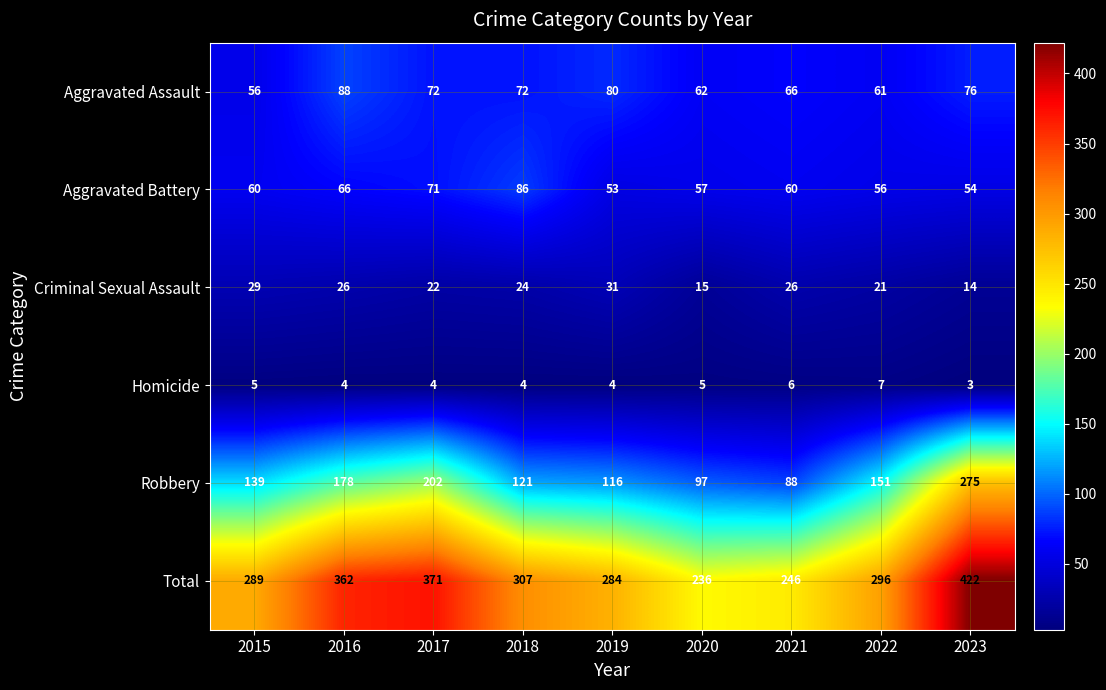

What is the spread (max minus min) of values at 2022?

289